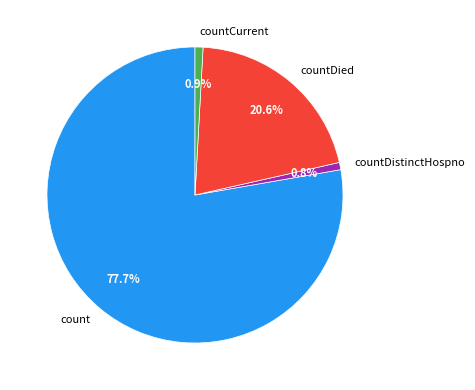

Which has a higher value, count or countCurrent?

count